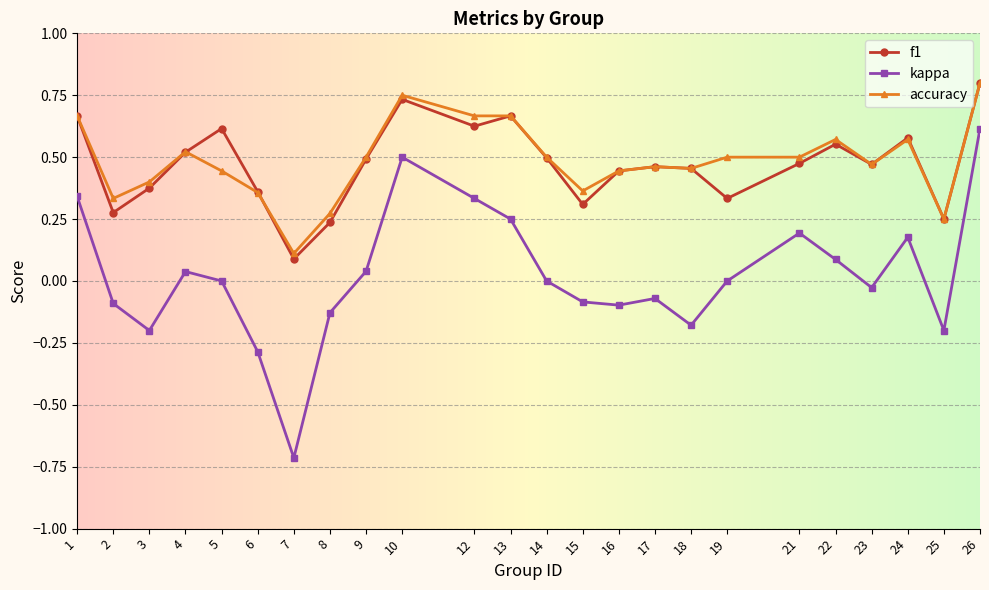

How many data points does each series have?

24